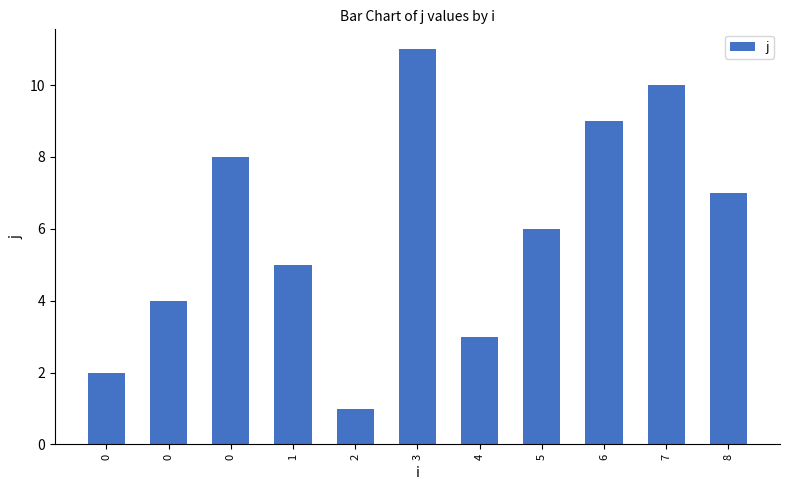

How many bars are there in total?

11